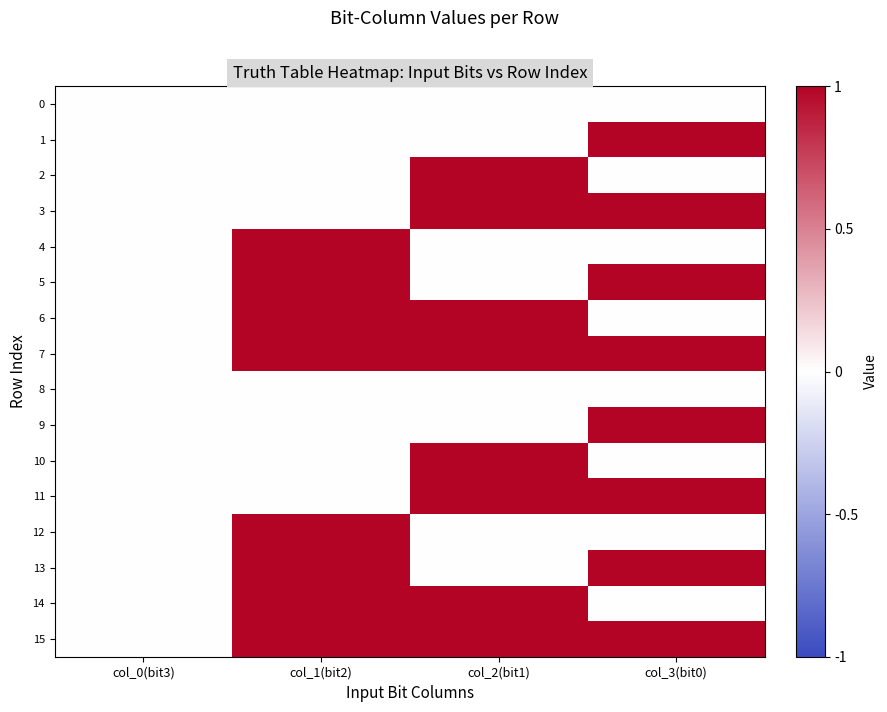

Reading right to left, what are all the values shown in this chart?

0: col_3(bit0)=0	col_2(bit1)=0	col_1(bit2)=0	col_0(bit3)=0
1: col_3(bit0)=1	col_2(bit1)=0	col_1(bit2)=0	col_0(bit3)=0
2: col_3(bit0)=0	col_2(bit1)=1	col_1(bit2)=0	col_0(bit3)=0
3: col_3(bit0)=1	col_2(bit1)=1	col_1(bit2)=0	col_0(bit3)=0
4: col_3(bit0)=0	col_2(bit1)=0	col_1(bit2)=1	col_0(bit3)=0
5: col_3(bit0)=1	col_2(bit1)=0	col_1(bit2)=1	col_0(bit3)=0
6: col_3(bit0)=0	col_2(bit1)=1	col_1(bit2)=1	col_0(bit3)=0
7: col_3(bit0)=1	col_2(bit1)=1	col_1(bit2)=1	col_0(bit3)=0
8: col_3(bit0)=0	col_2(bit1)=0	col_1(bit2)=0	col_0(bit3)=0
9: col_3(bit0)=1	col_2(bit1)=0	col_1(bit2)=0	col_0(bit3)=0
10: col_3(bit0)=0	col_2(bit1)=1	col_1(bit2)=0	col_0(bit3)=0
11: col_3(bit0)=1	col_2(bit1)=1	col_1(bit2)=0	col_0(bit3)=0
12: col_3(bit0)=0	col_2(bit1)=0	col_1(bit2)=1	col_0(bit3)=0
13: col_3(bit0)=1	col_2(bit1)=0	col_1(bit2)=1	col_0(bit3)=0
14: col_3(bit0)=0	col_2(bit1)=1	col_1(bit2)=1	col_0(bit3)=0
15: col_3(bit0)=1	col_2(bit1)=1	col_1(bit2)=1	col_0(bit3)=0